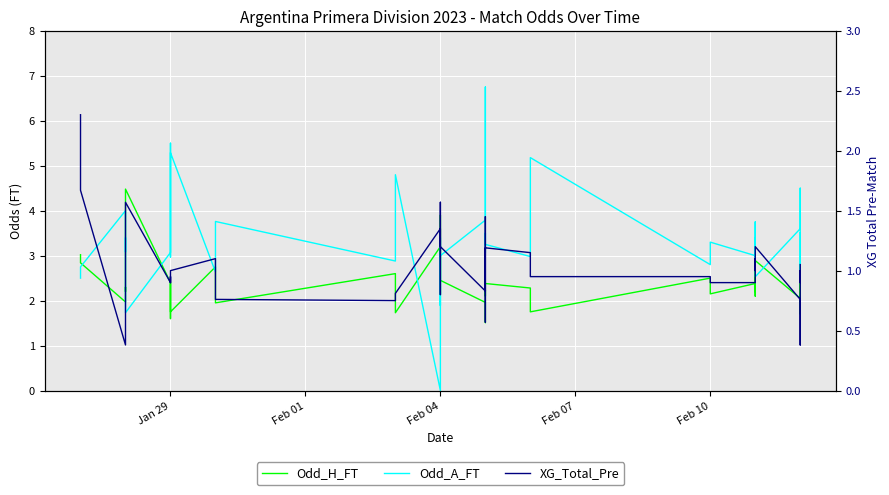

Reading left to right, transcribe all the data shown in this chart.

Odd_H_FT: 3.0	2.8	2.0	2.3	2.2	4.5	2.4	1.6	2.4	2.3	1.8	2.8	2.2	1.9	2.6	1.7	3.2	2.1	3.9	2.6	2.5	2.0	1.5	2.2	2.1	2.4	2.3	1.8	2.5	2.1	2.4	2.2	2.9	2.1	2.9	2.0	2.0	1.7	2.8	2.1
Odd_A_FT: 2.5	2.8	4.0	3.1	3.4	1.7	3.1	5.5	3.0	3.3	5.3	2.6	3.5	3.8	2.9	4.8	0.0	3.4	1.9	3.0	3.0	3.8	6.8	3.1	3.5	3.2	3.0	5.2	2.8	3.3	3.0	3.4	2.7	3.8	2.5	3.6	4.0	4.5	2.5	3.5
XG_Total_Pre: 2.3	1.7	0.4	1.1	1.1	1.6	0.9	0.9	0.9	0.9	1.0	1.1	0.9	0.8	0.8	0.8	1.4	0.8	1.6	1.4	1.2	0.8	0.9	1.4	0.6	1.2	1.1	0.9	0.9	0.9	0.9	1.1	1.0	1.1	1.2	0.8	0.4	1.0	0.9	1.1